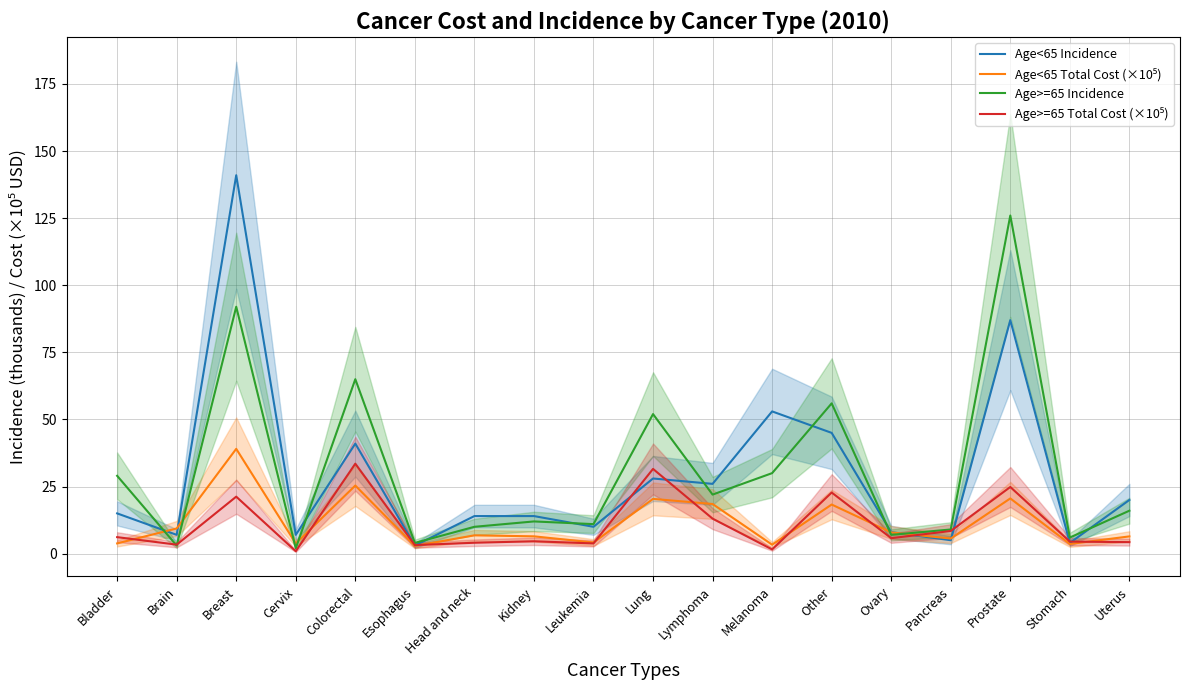

What is the sum of the Age>=65 Incidence values at Esophagus and Other?

60.0